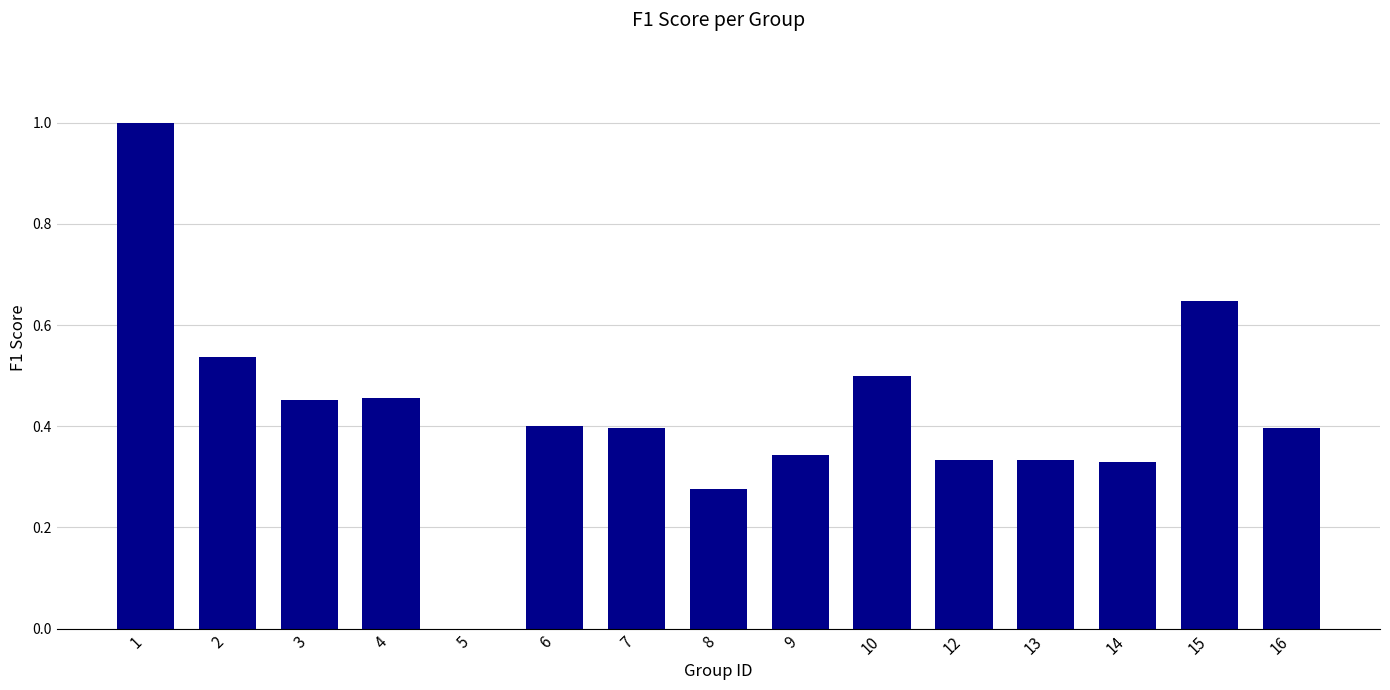

Count the values in the range 0 to 1.

15